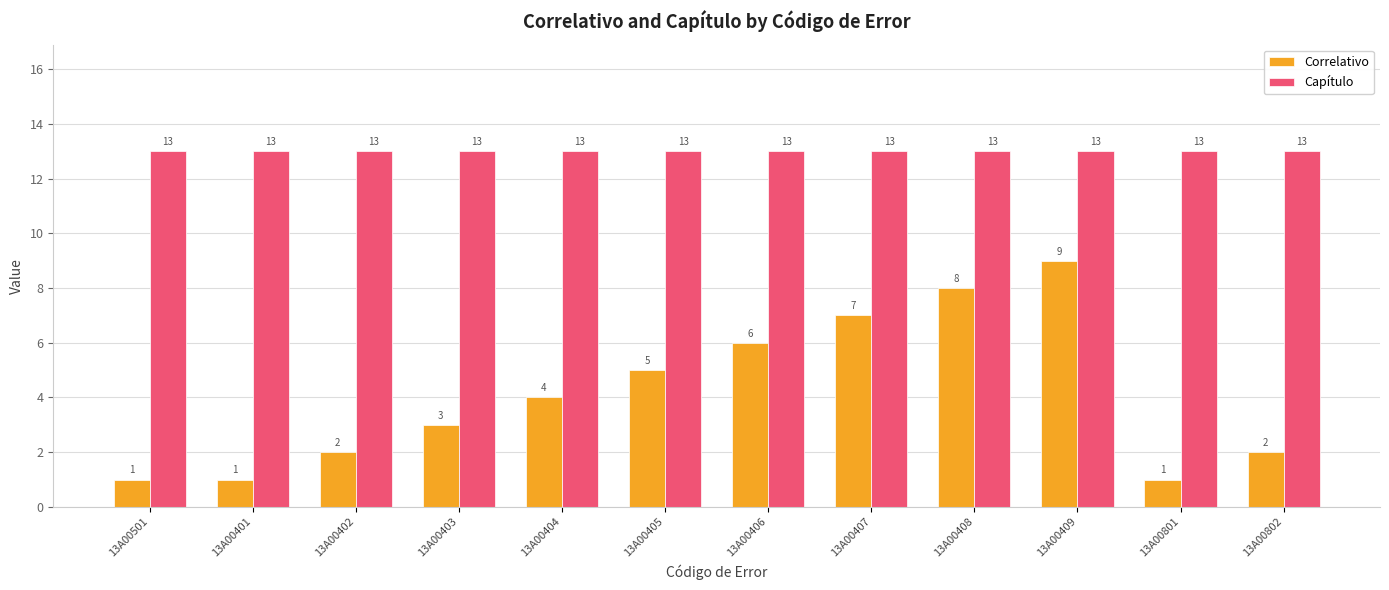

What is the minimum value for Capítulo?

13